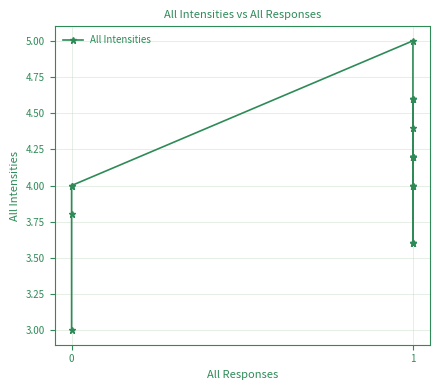

How many lines are shown in the chart?

1